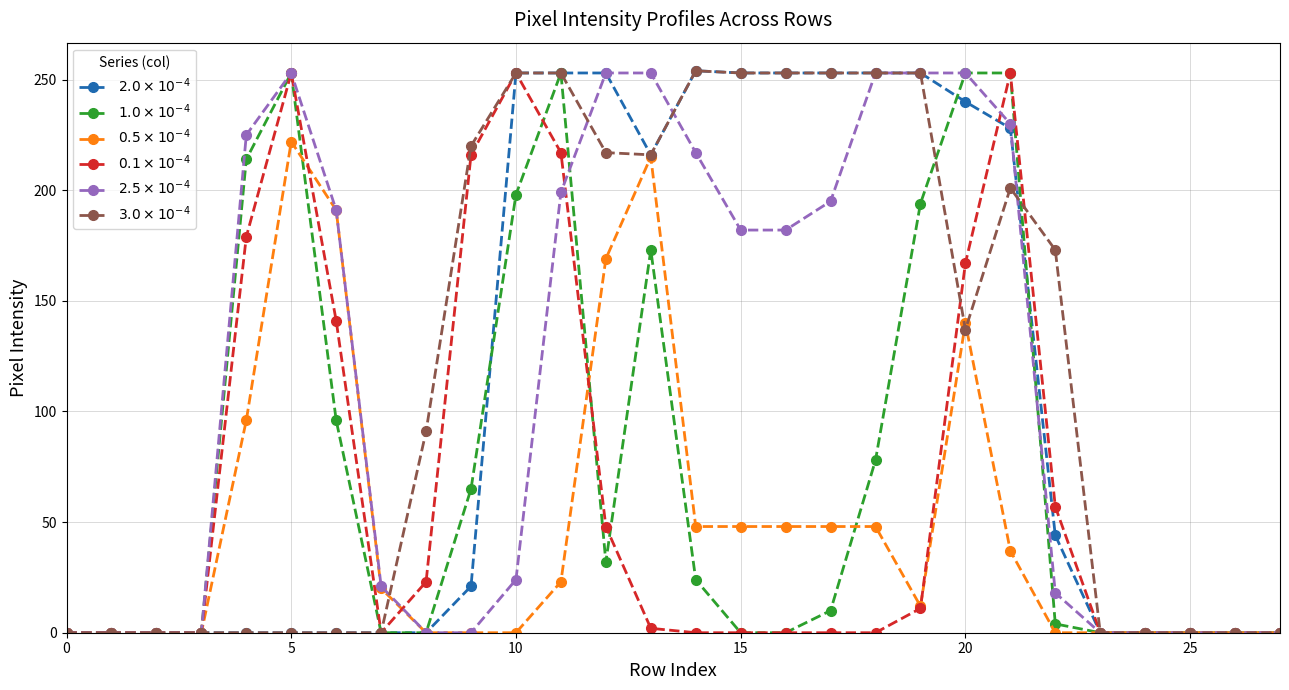

At how many categories does at least one series exceed 135?

17